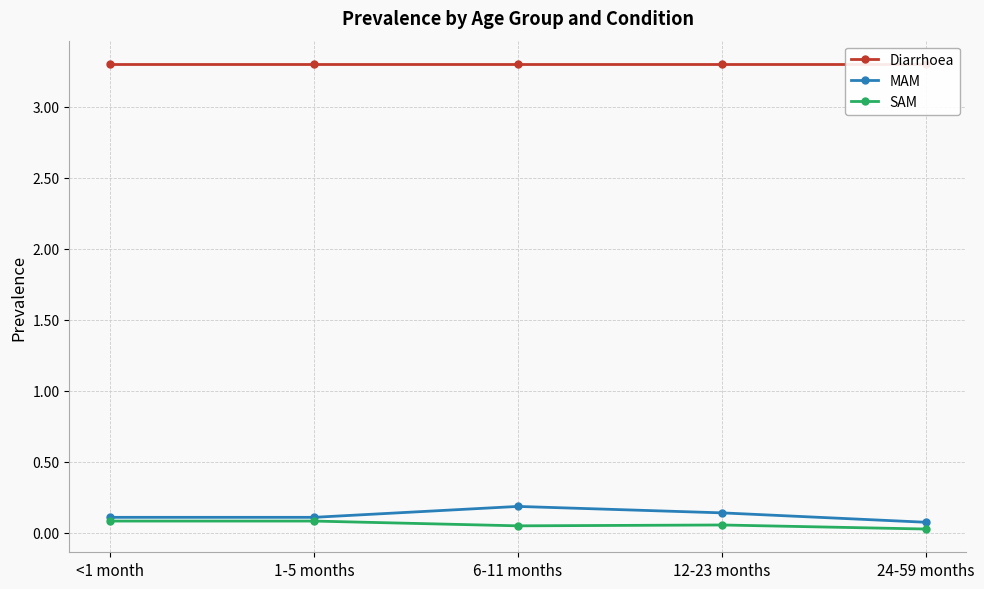

Read the SAM value at 12-23 months.

0.1